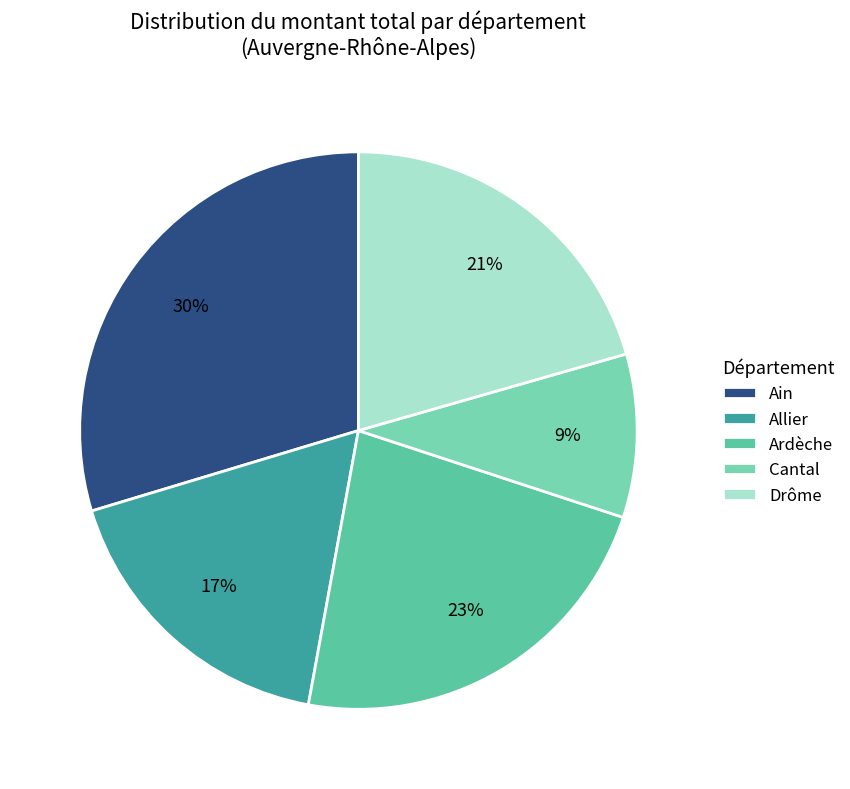

How many slices are in this pie chart?

5